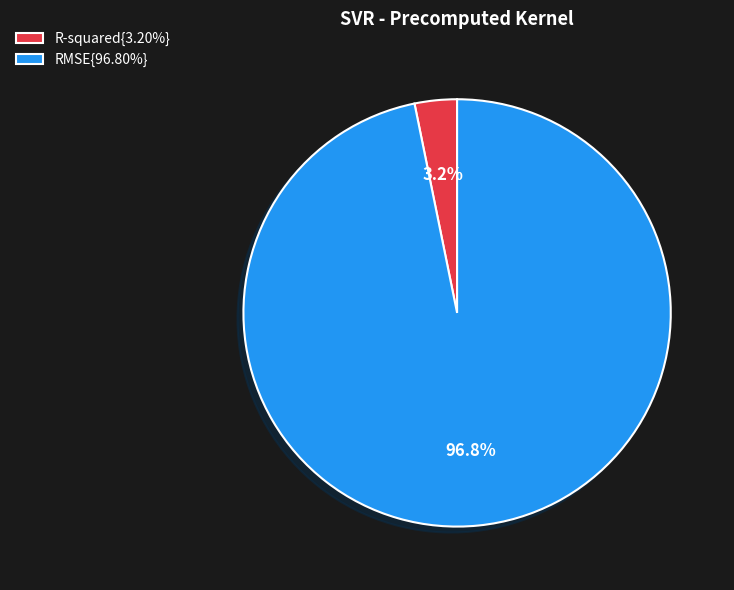

How much of the chart is everything except RMSE{96.80%}?

3.2%